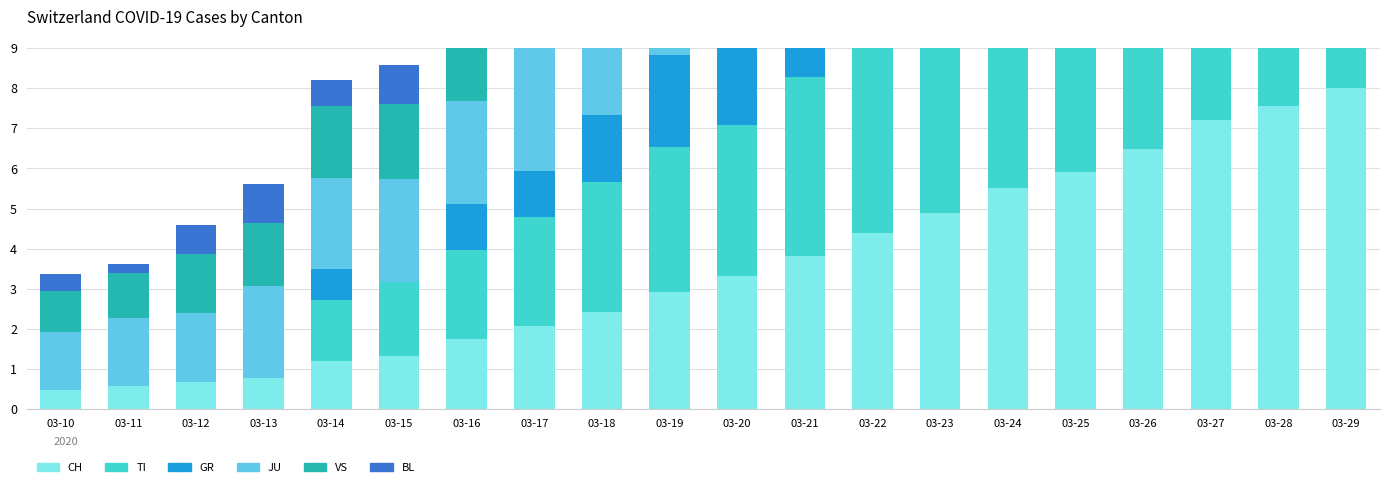

What are all the series names shown in the legend?

CH, TI, GR, JU, VS, BL